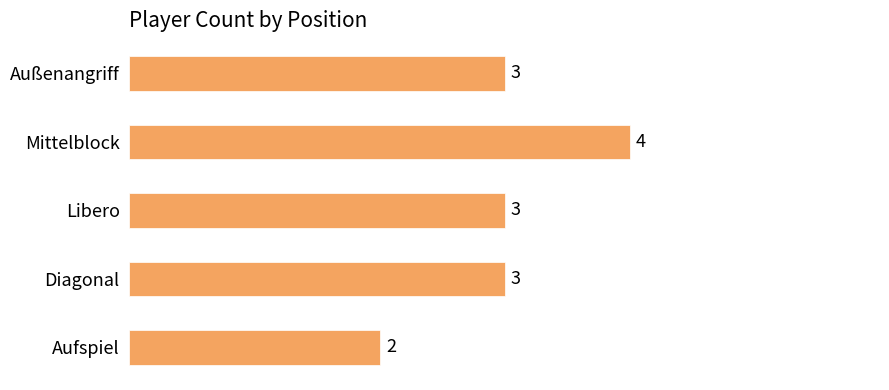

Reading bottom to top, extract all data points from this chart.

2	3	3	4	3